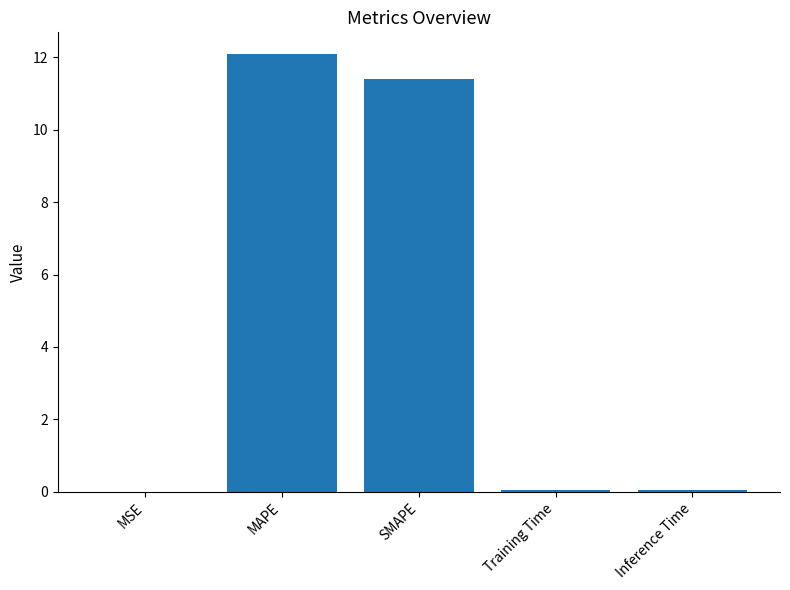

Which has a higher value, SMAPE or MSE?

SMAPE